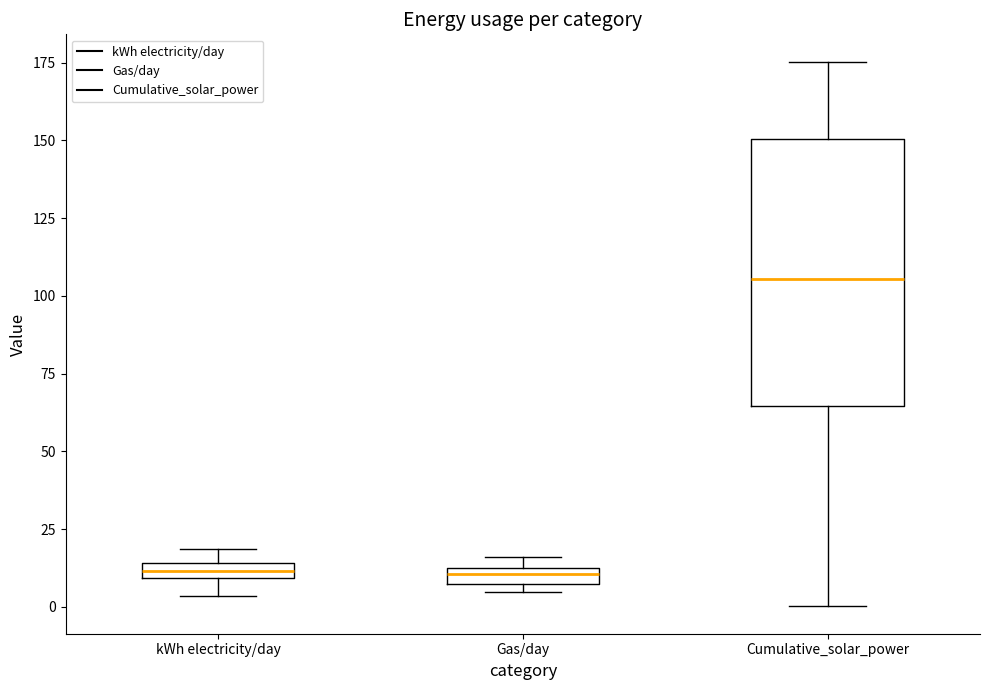

Where is the upper edge of the box for Gas/day on the y-axis? The values are not printed on the chart, so give them approximately, as read against the axis.

15